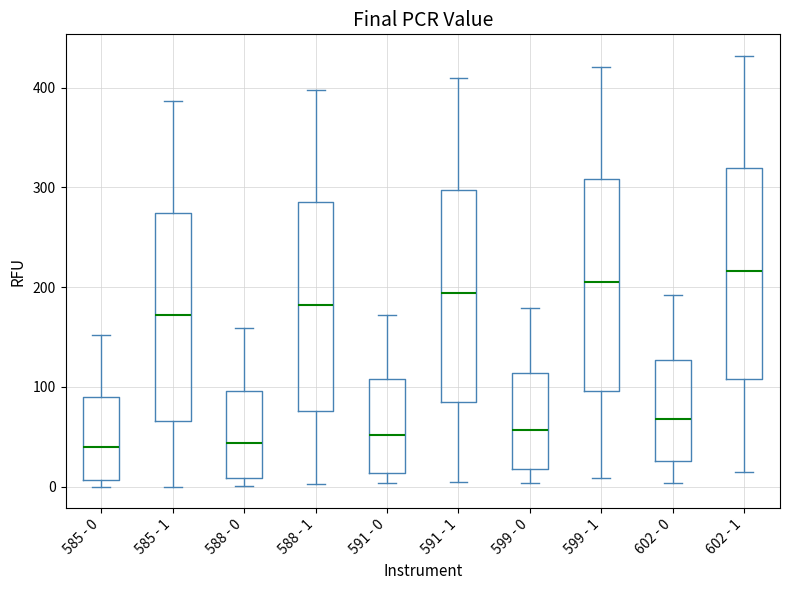

Where does the lower whisker of the box for 602 - 0 end on the y-axis? The values are not printed on the chart, so give them approximately, as read against the axis.

0